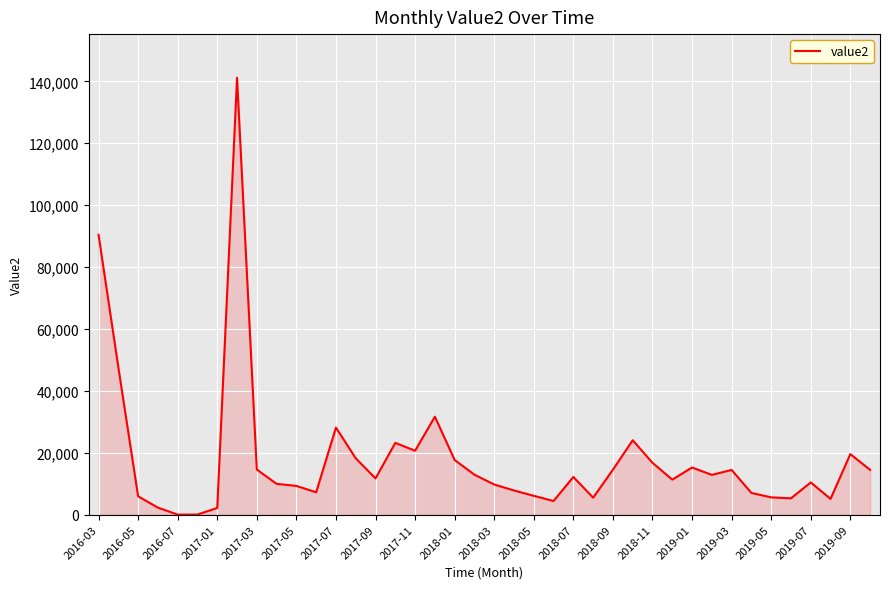

What is the greatest value displayed?

141160